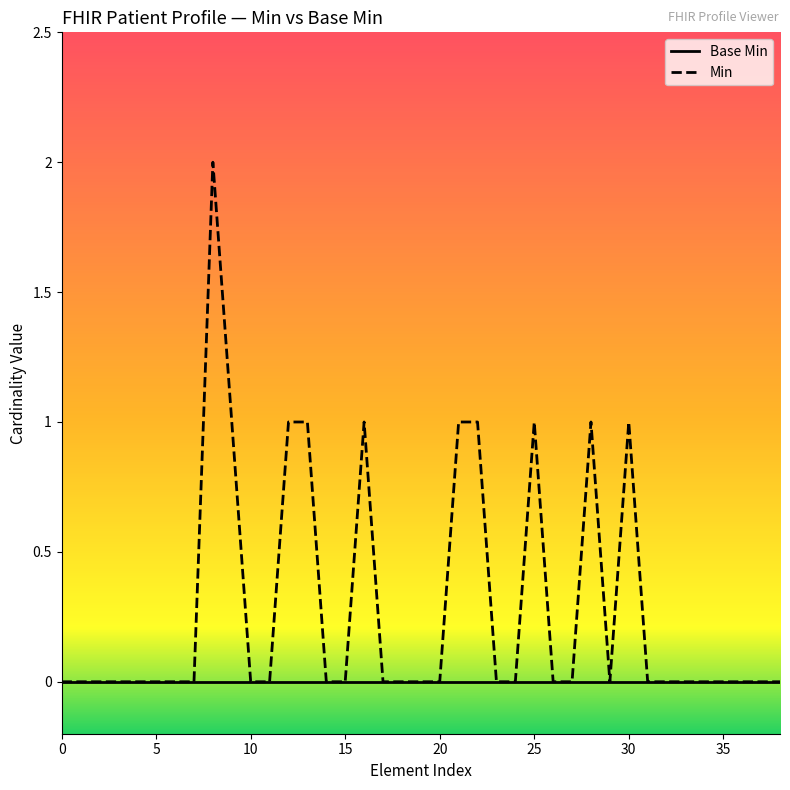

How many lines are shown in the chart?

2